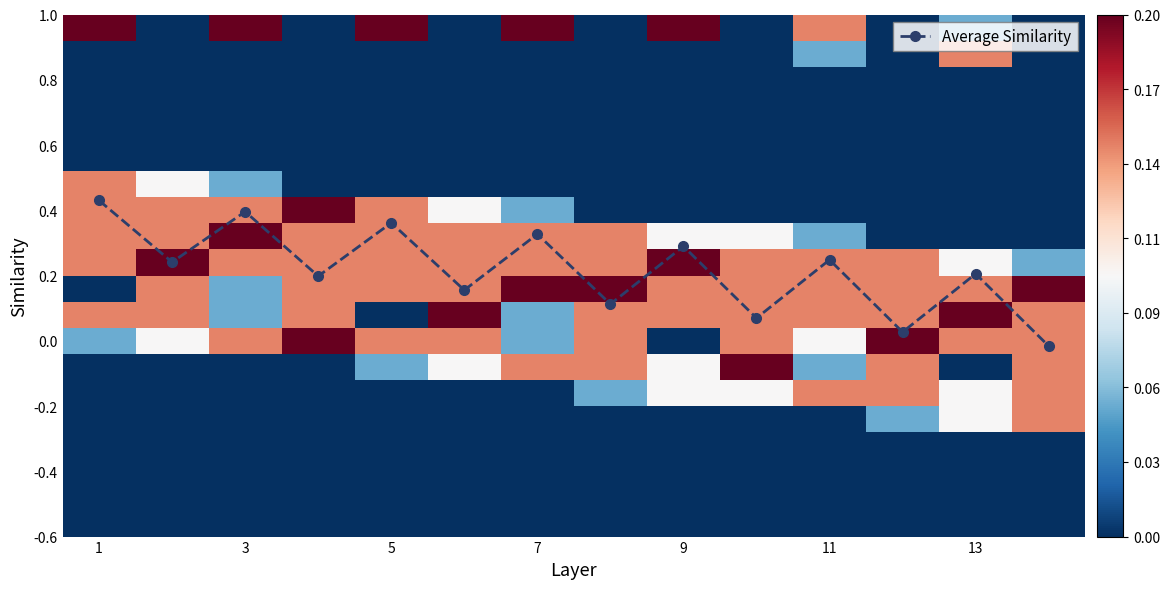

Where is the first local maximum for Average Similarity?

3